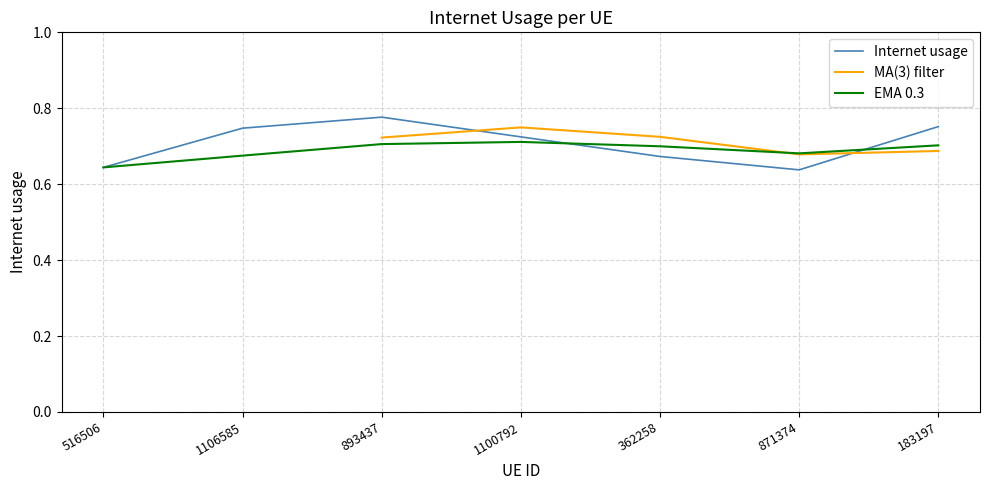

List the labels in order of value, largest first.

893437, 183197, 1106585, 1100792, 362258, 516506, 871374